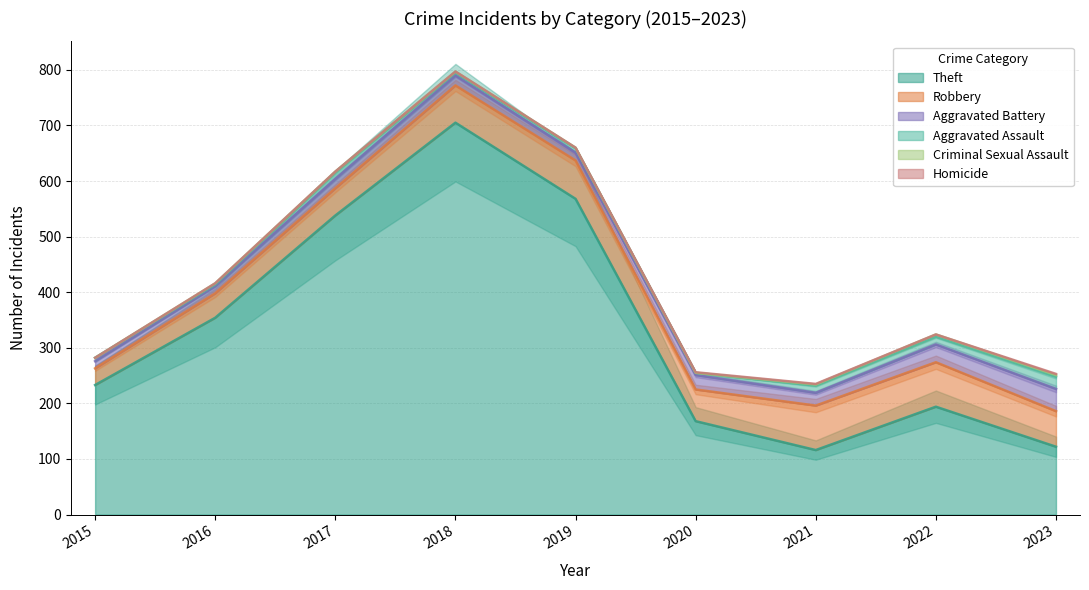

True or false: Aggravated Assault has more than 0 interior local peaks.

True